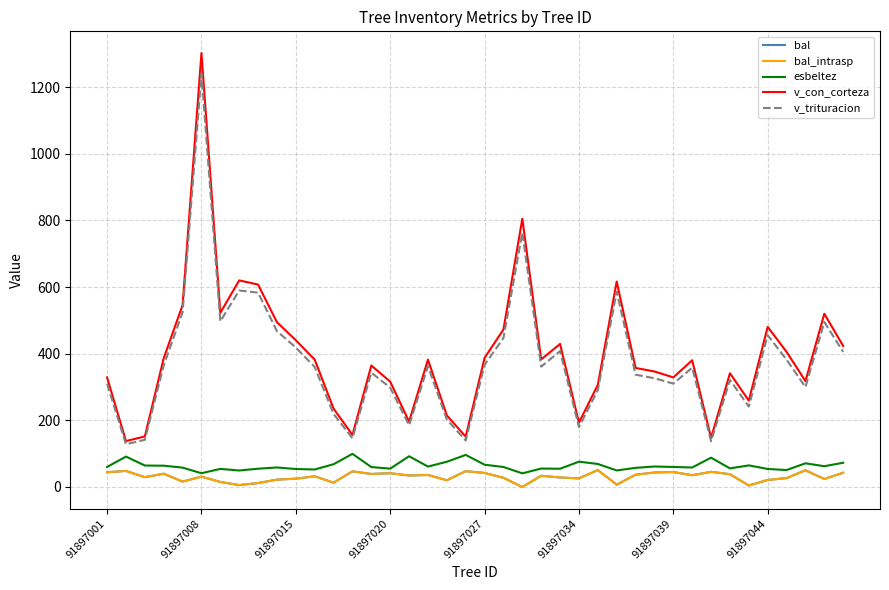

Is this an area chart (filled region under the line)?

No